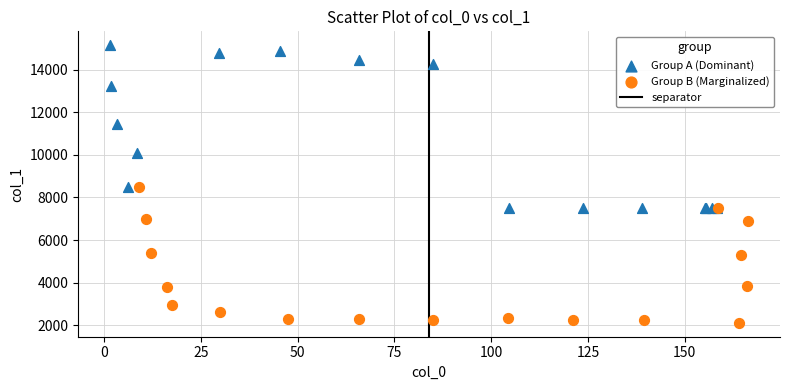

Which series reaches the minimum Y coordinate?

Group B (Marginalized)